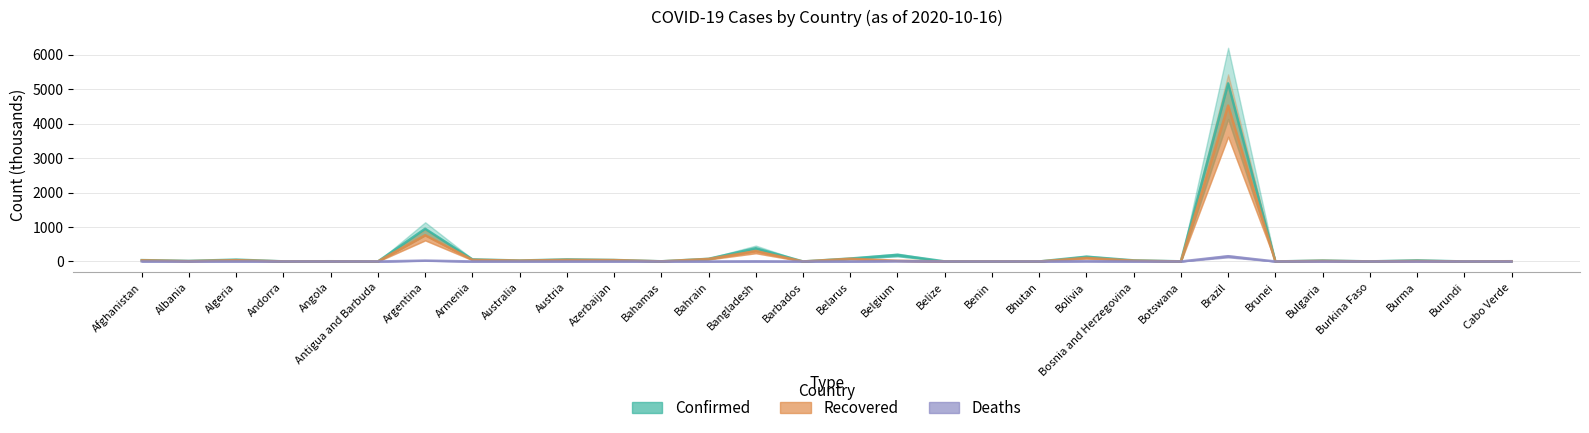

What is the sum of all Deaths values?

213.9